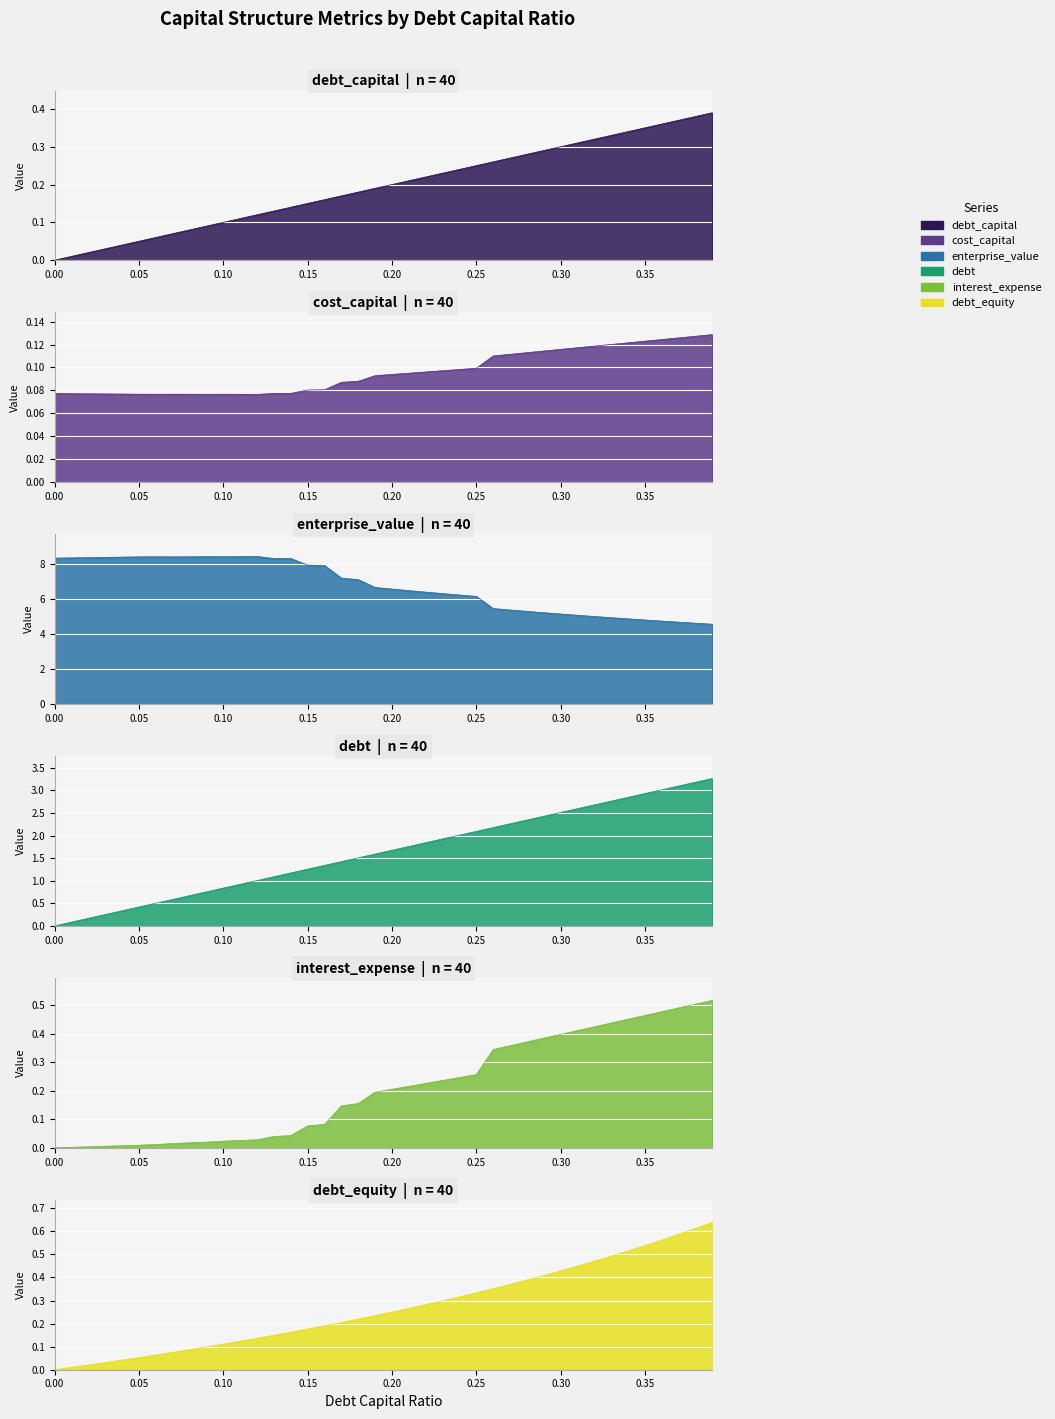

True or false: debt_equity has more than 2 points higher than both neighbors.

False